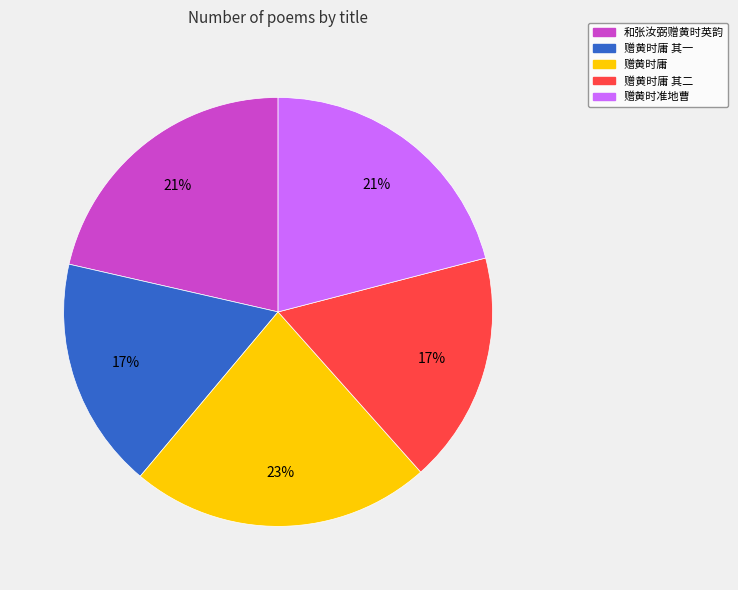

Approximately how many times larger is the value at 赠黄时庸 其一 compared to 赠黄时庸 其二?

1.0